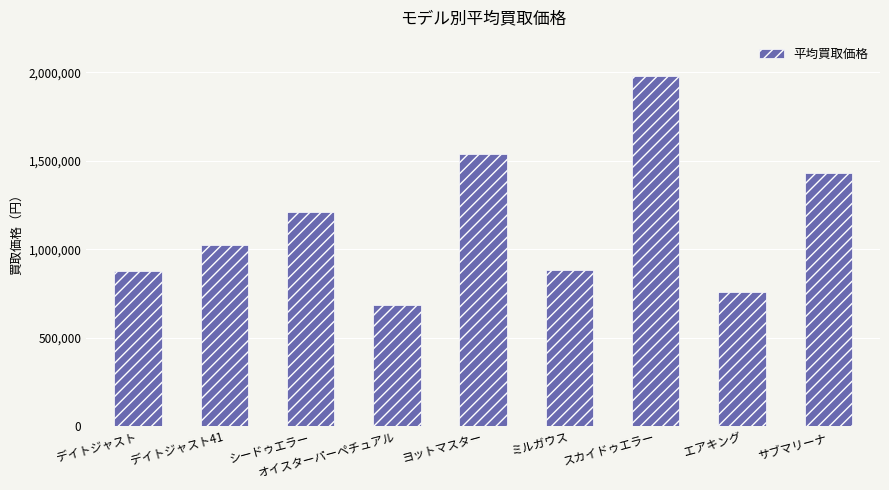

The chart shows a value of 2113799 at シードゥエラー. True or false?

False